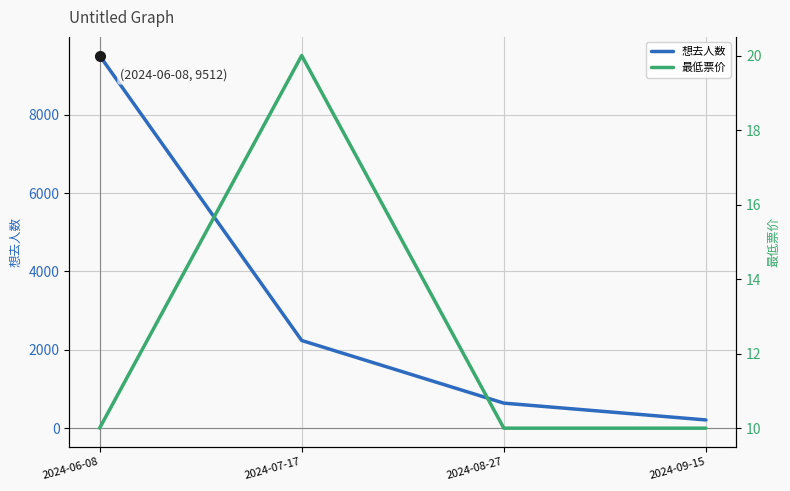

The value of 想去人数 at 2024-08-27 is 639. True or false?

True